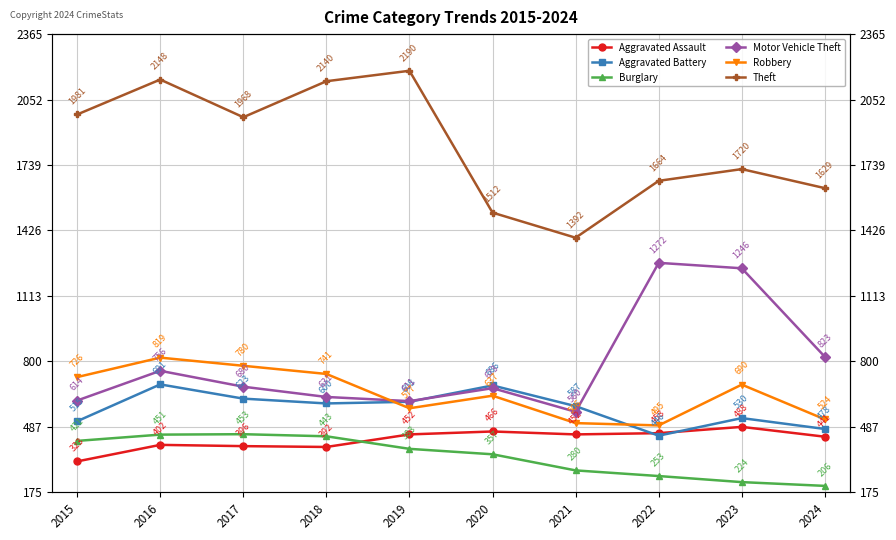

Which label corresponds to the smallest value in the chart?

2024